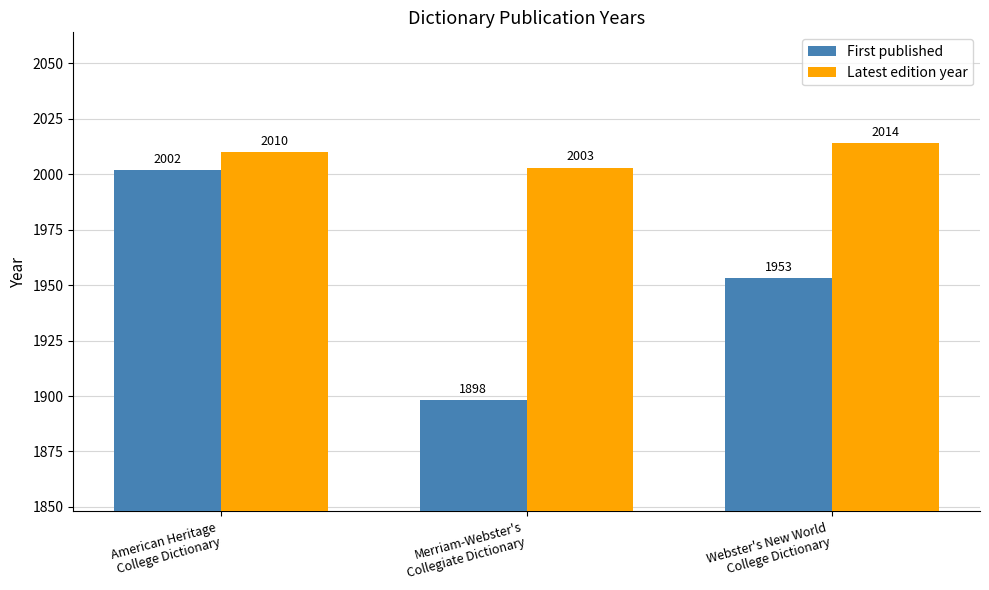

How many bars are there in each group?

2